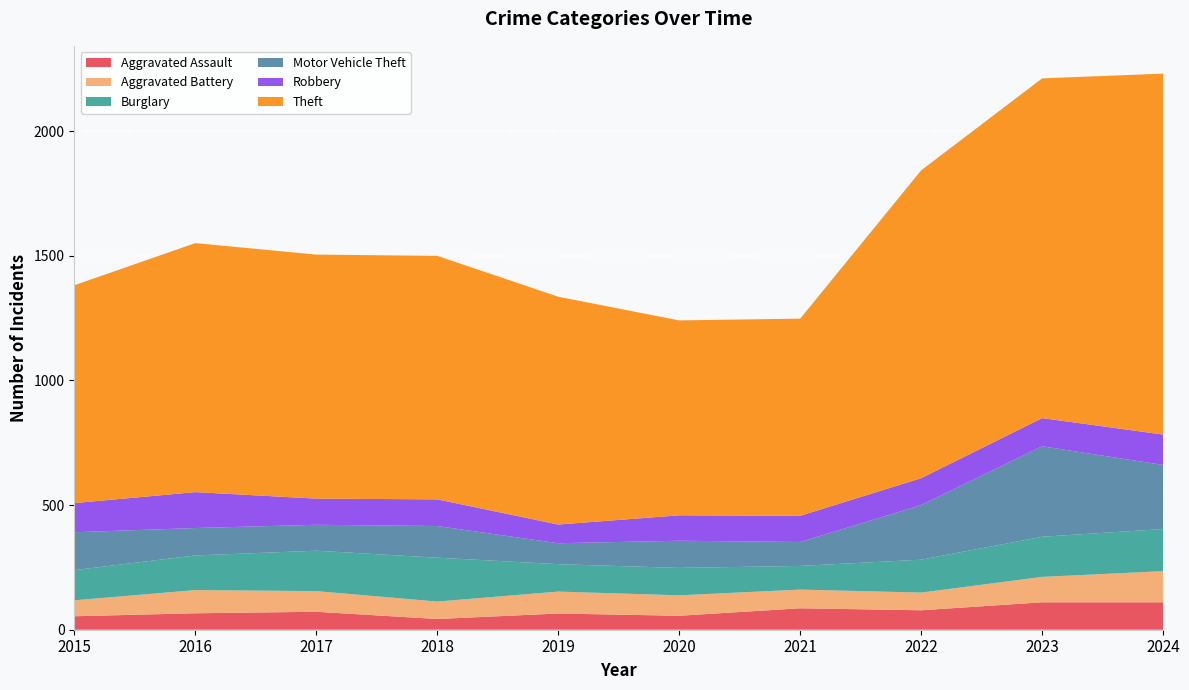

Reading left to right, extract all data points from this chart.

Aggravated Assault: 2015=54	2016=66	2017=72	2018=43	2019=65	2020=56	2021=86	2022=78	2023=110	2024=110
Aggravated Battery: 2015=64	2016=93	2017=83	2018=70	2019=88	2020=82	2021=75	2022=71	2023=102	2024=125
Burglary: 2015=121	2016=139	2017=162	2018=176	2019=110	2020=110	2021=95	2022=132	2023=161	2024=169
Motor Vehicle Theft: 2015=152	2016=110	2017=104	2018=127	2019=84	2020=109	2021=96	2022=219	2023=363	2024=257
Robbery: 2015=117	2016=144	2017=105	2018=107	2019=75	2020=102	2021=105	2022=108	2023=113	2024=122
Theft: 2015=874	2016=999	2017=979	2018=977	2019=914	2020=782	2021=791	2022=1235	2023=1363	2024=1448